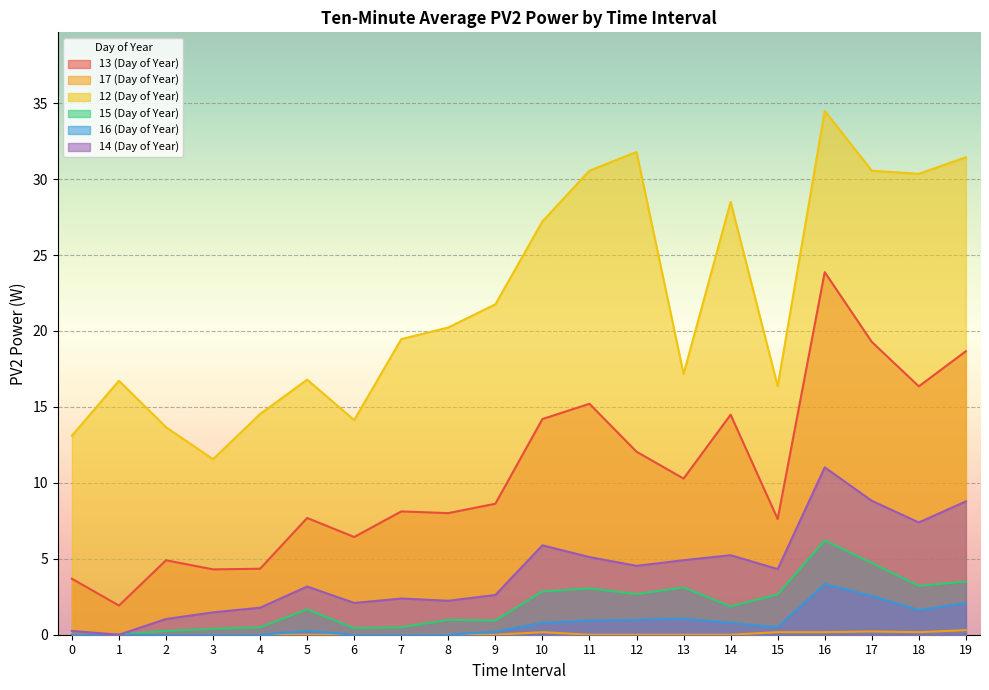

At how many categories does at least one series exceed 32?

1